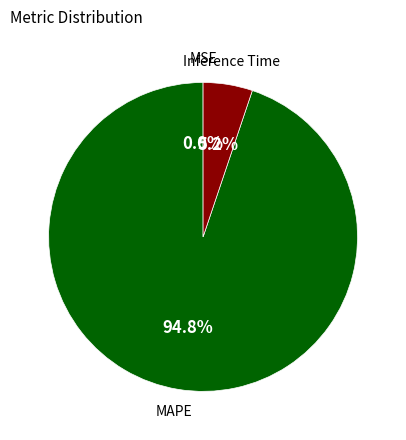

To the nearest percent, what is the average slice percentage?

33%